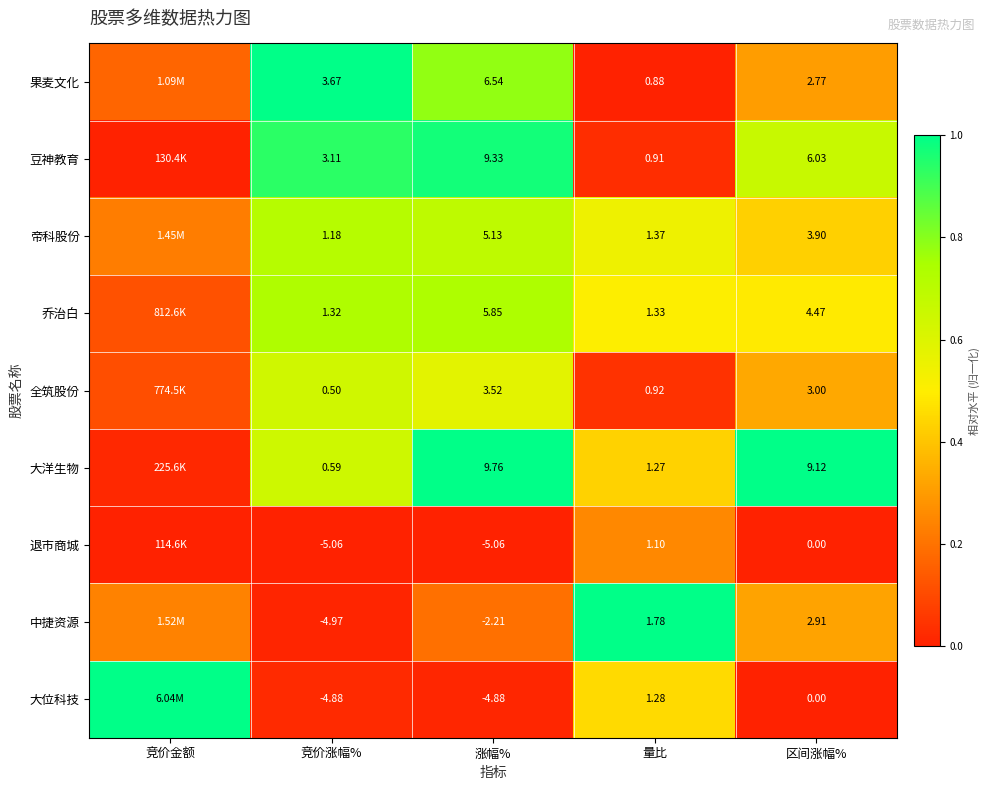

Which series changed the most between 量比 and 区间涨幅%?

大洋生物